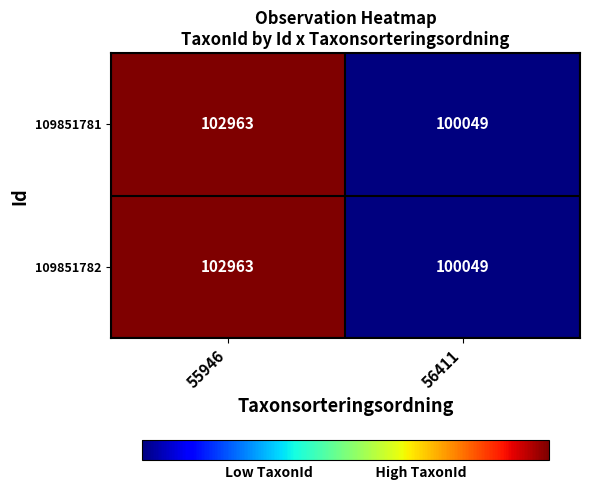

Reading left to right, transcribe all the data shown in this chart.

109851781: 102963	100049
109851782: 102963	100049